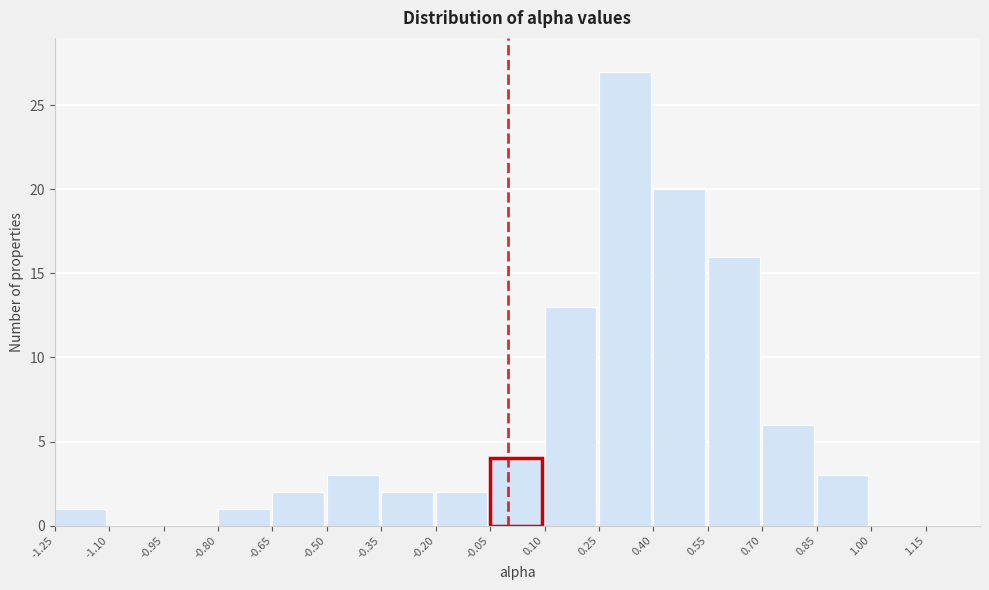

Over which range of the x-axis is the bar tallest?

0.25 to 0.40